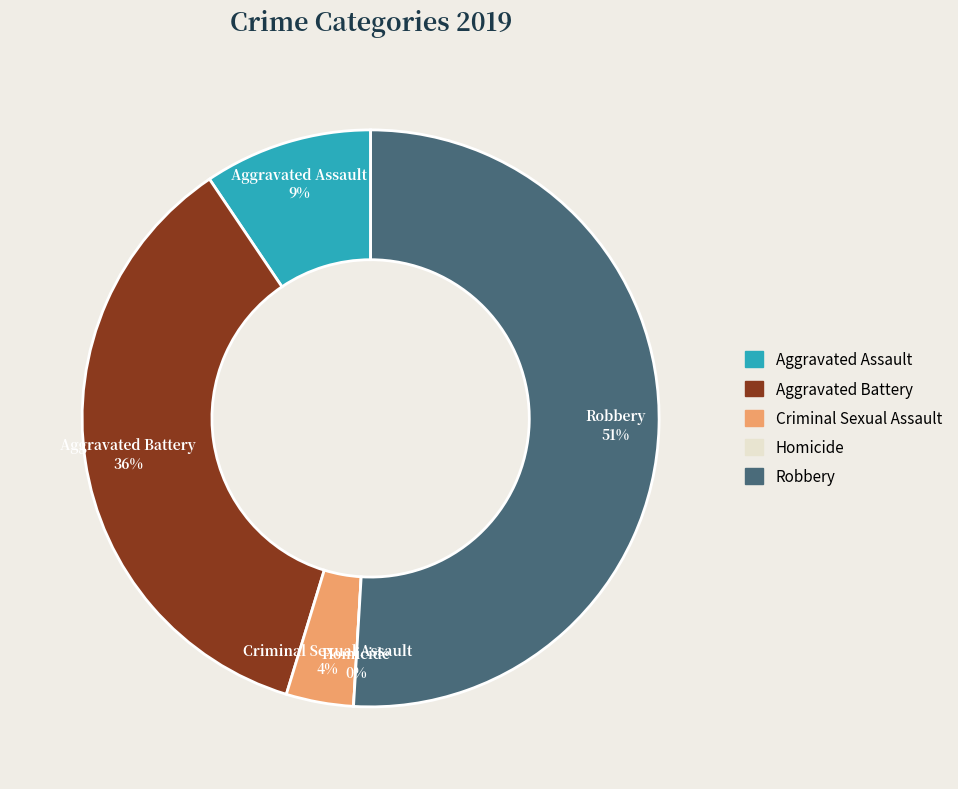

True or false: Aggravated Battery accounts for 36% of the total.

True